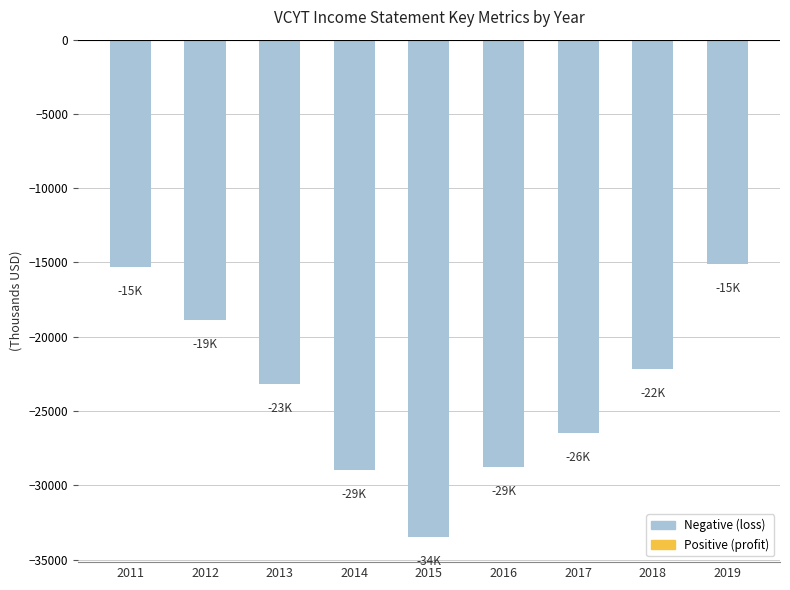

What is the maximum value shown in the chart?

-15100